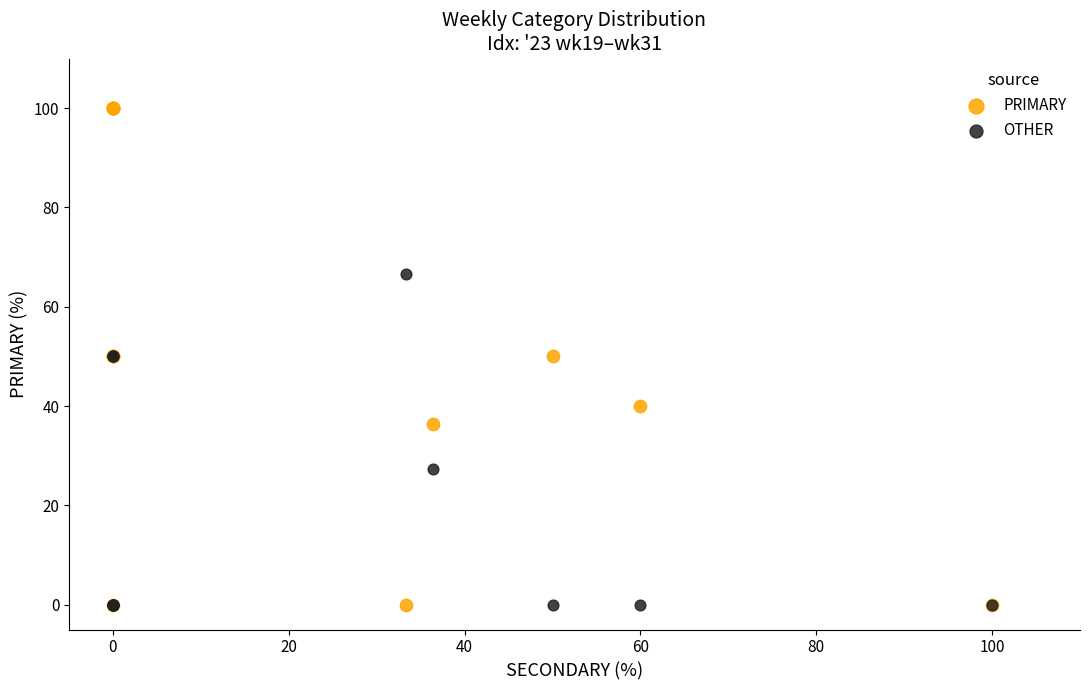

Which series reaches the maximum Y coordinate?

PRIMARY